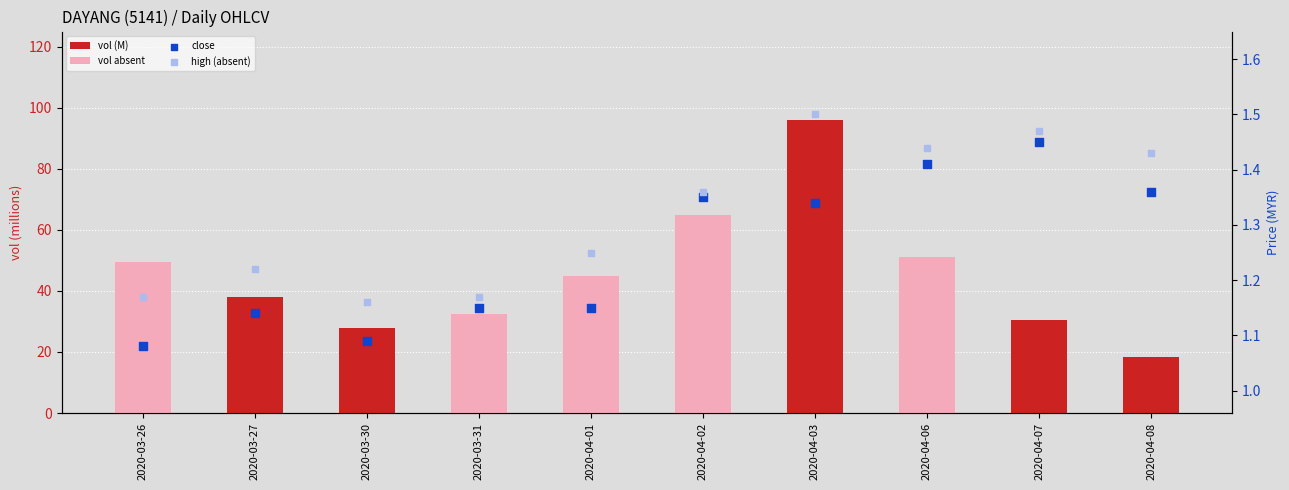

Which series has the largest total across all categories?

vol (M)